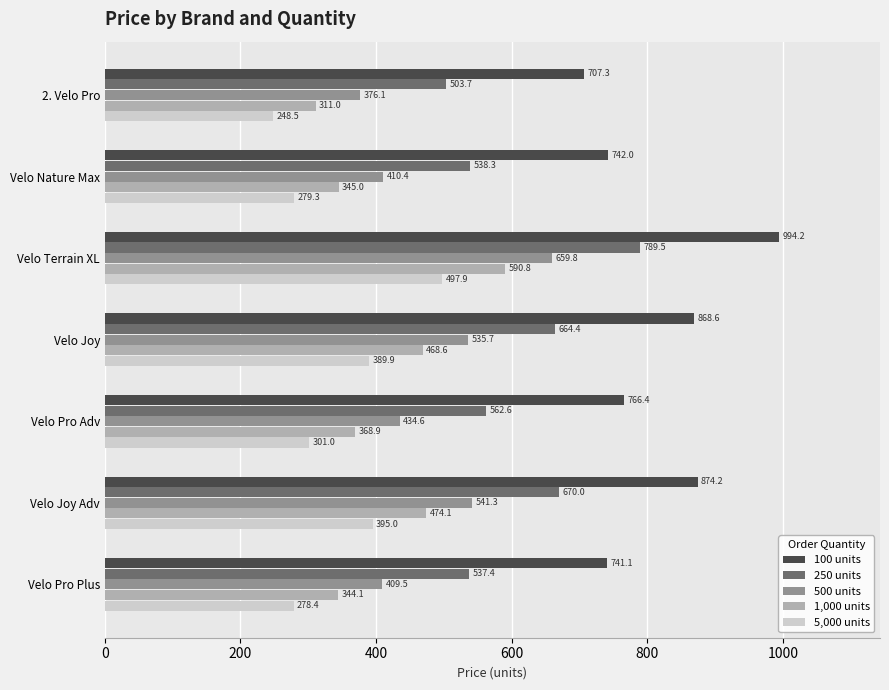

Which series has the largest total across all categories?

100 units